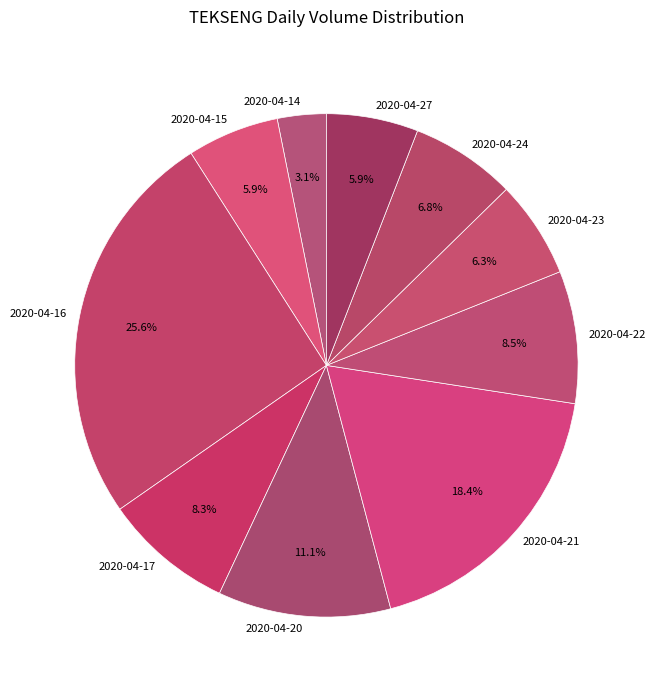

To the nearest percent, what percentage of the pie is 2020-04-23?

6%